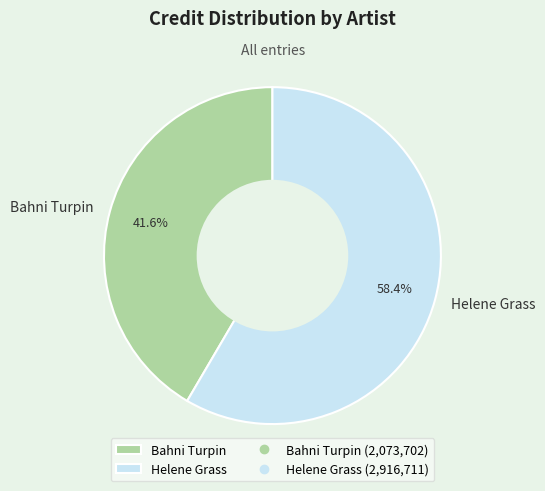

Does any single category account for the majority?

Yes